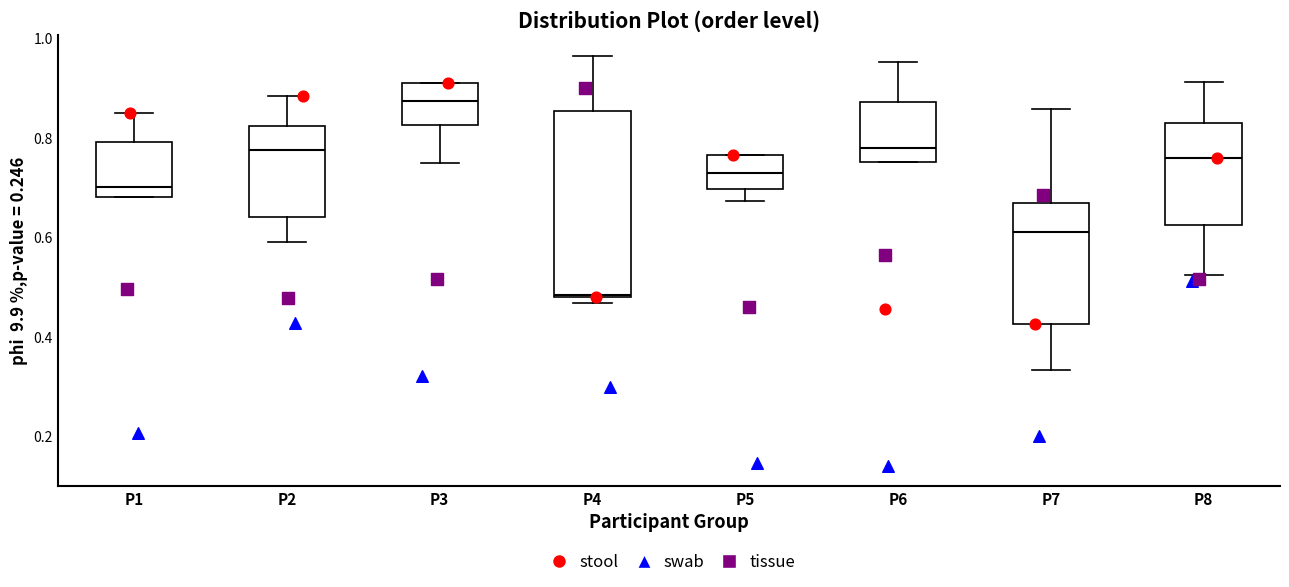

Reading left to right, read every box against the y-axis: the position of its median line, the range the box covers, and the ends of its whiskers. The values are not printed on the chart, so give them approximately, as read against the axis.

P1: median 0.70, box 0.68 to 0.80, whiskers 0.68 to 0.84
P2: median 0.78, box 0.64 to 0.82, whiskers 0.60 to 0.88
P3: median 0.88, box 0.82 to 0.90, whiskers 0.74 to 0.92
P4: median 0.48, box 0.48 to 0.86, whiskers 0.46 to 0.96
P5: median 0.72, box 0.70 to 0.76, whiskers 0.68 to 0.76
P6: median 0.78, box 0.76 to 0.88, whiskers 0.76 to 0.96
P7: median 0.62, box 0.42 to 0.66, whiskers 0.34 to 0.86
P8: median 0.76, box 0.62 to 0.84, whiskers 0.52 to 0.92